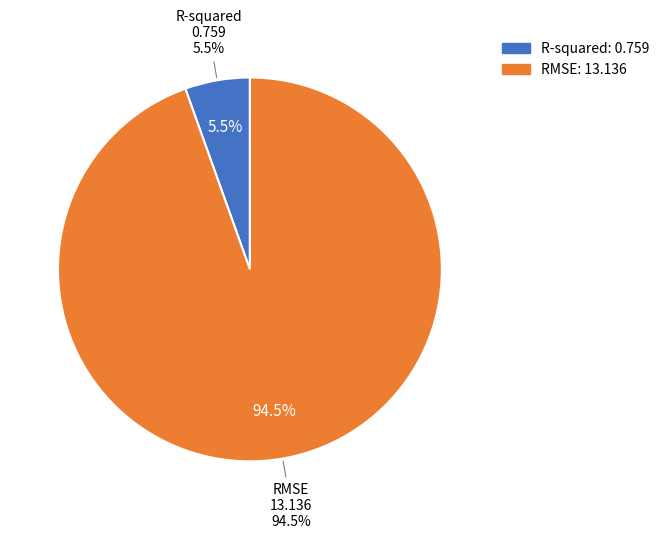

To the nearest percent, what is the combined percentage of RMSE and R-squared?

100%